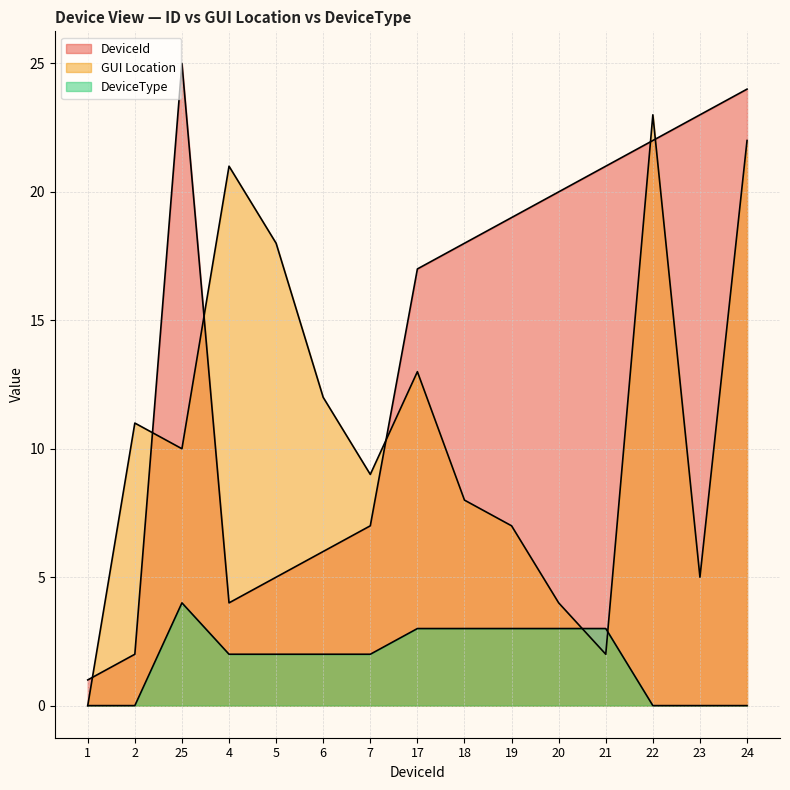

What are all the series names shown in the legend?

DeviceId, GUI Location, DeviceType